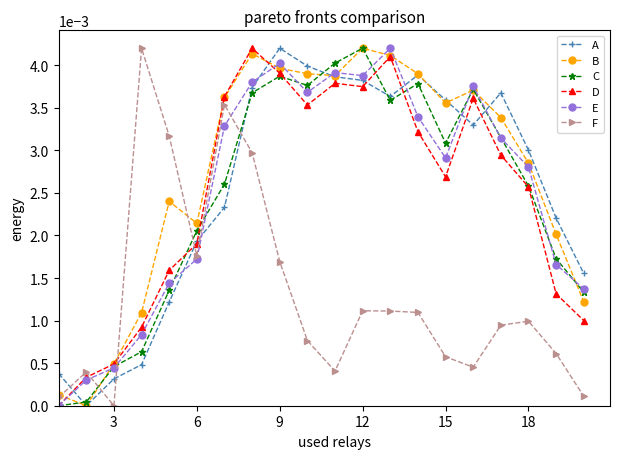

Which series has the largest total across all categories?

B